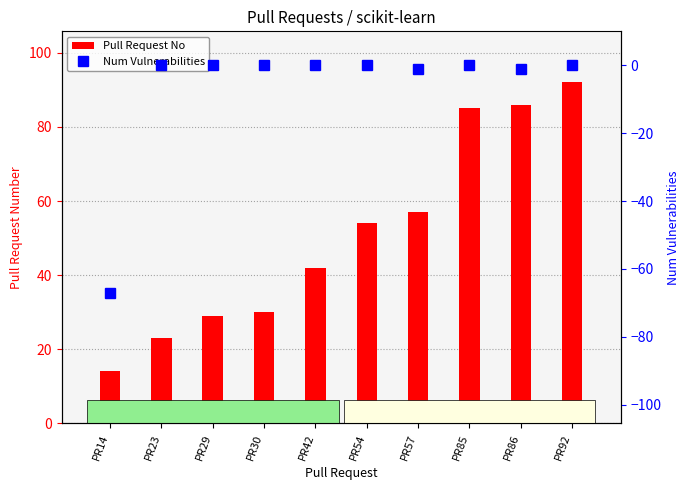

True or false: Num Vulnerabilities has a value of 0 at PR85.

True